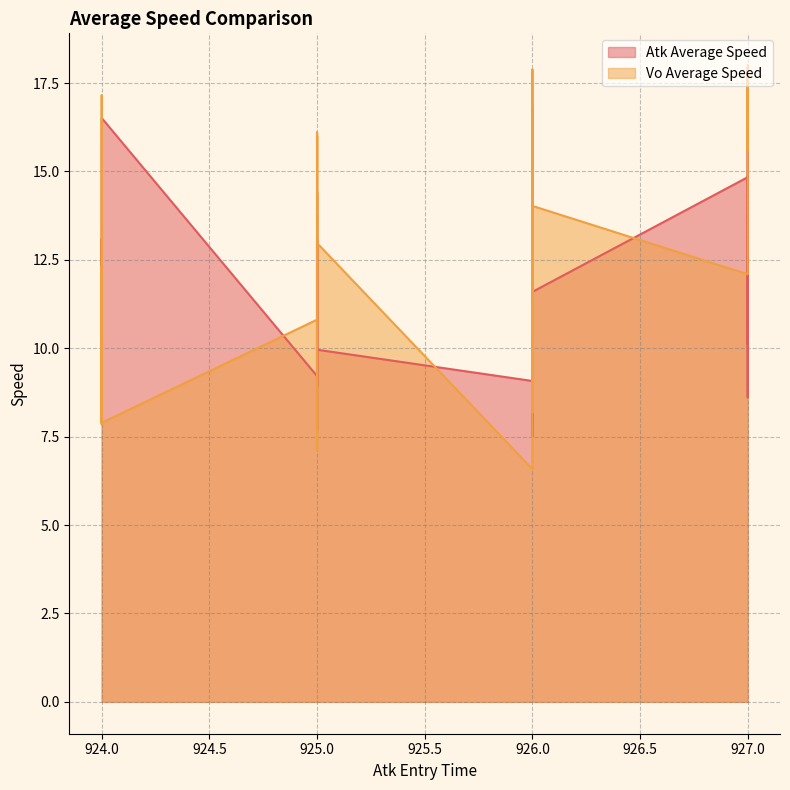

The Vo Average Speed series shows 20.7 at 924. True or false?

False